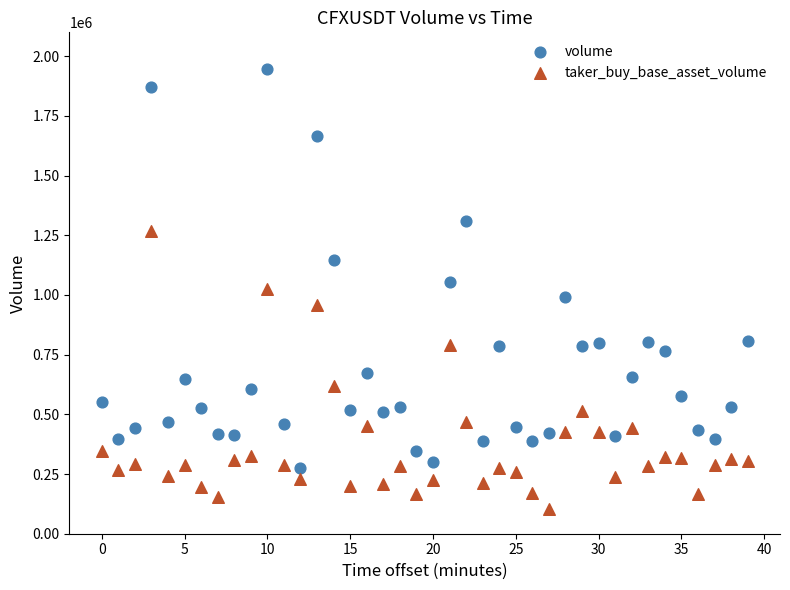

Across all data points, what is the range of Y values (max minus min)?

1839845